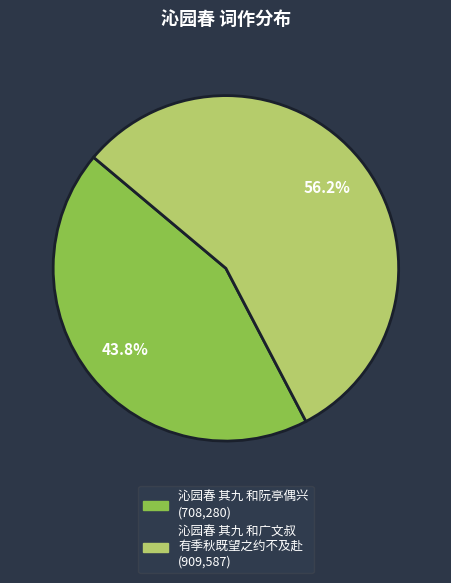

Is there a majority slice in this chart?

Yes